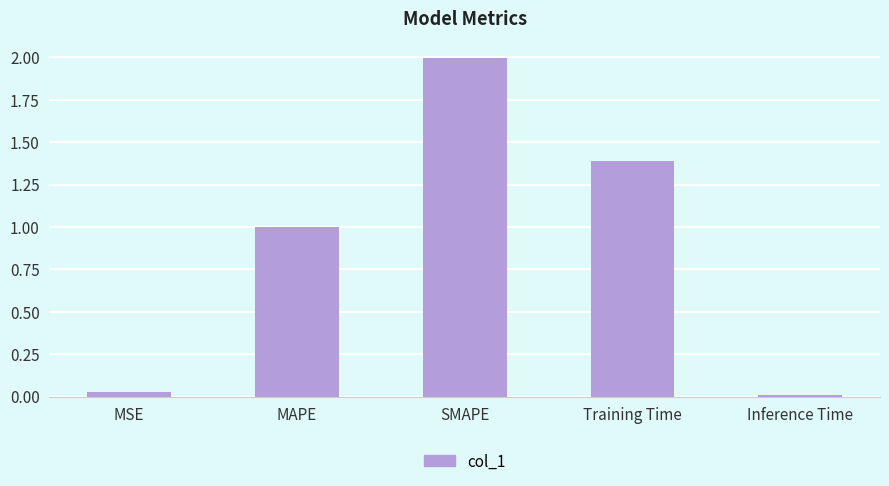

Count the number of data series in this chart.

1